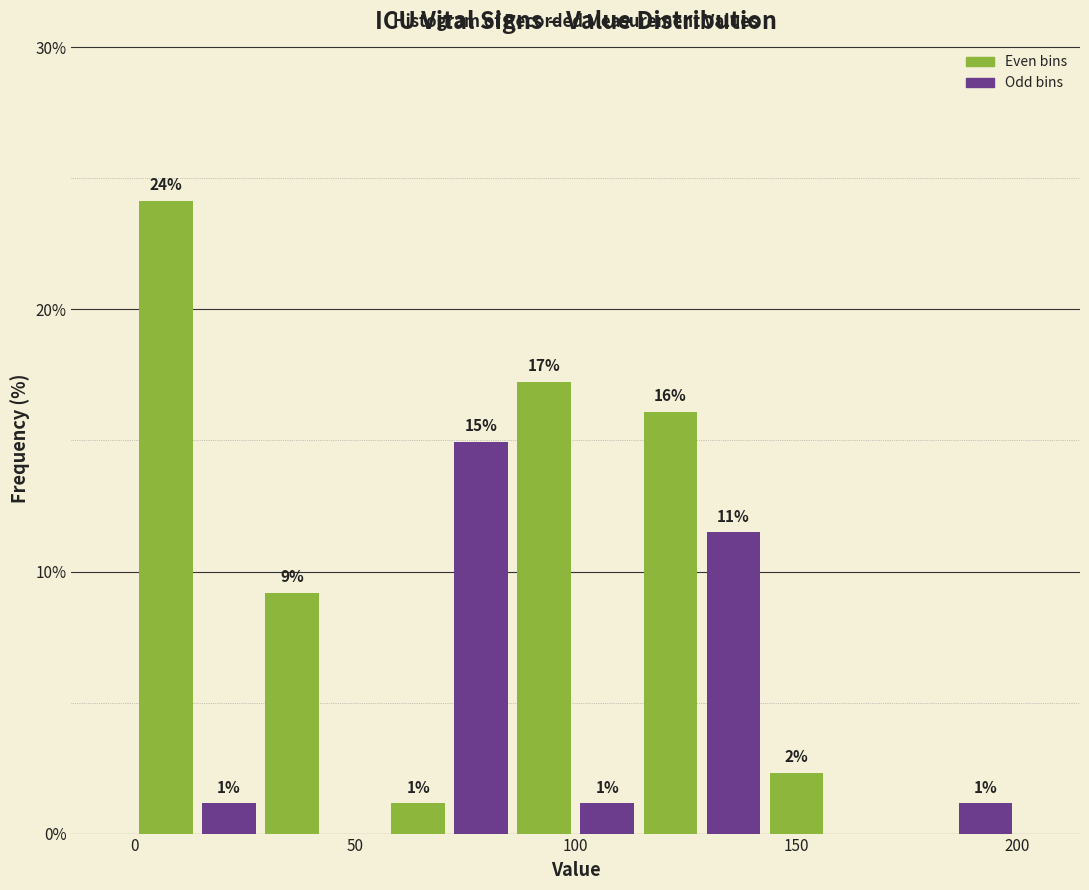

Around what value on the x-axis is the tallest bar? Give the approximate position of its centre, as read against the axis.

5